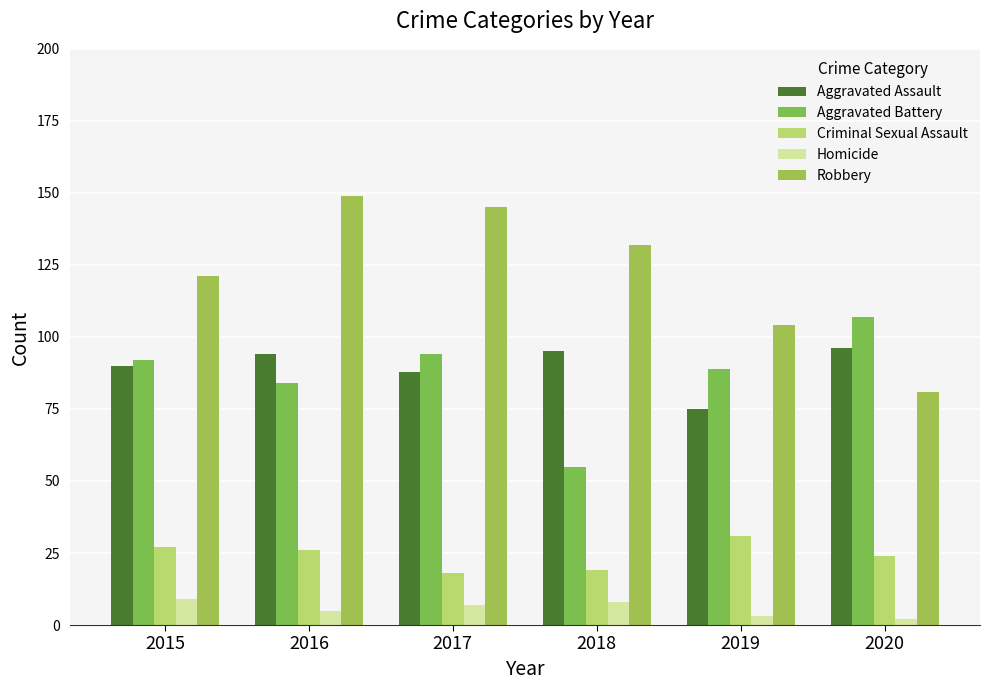

Which series has the widest spread of values?

Robbery